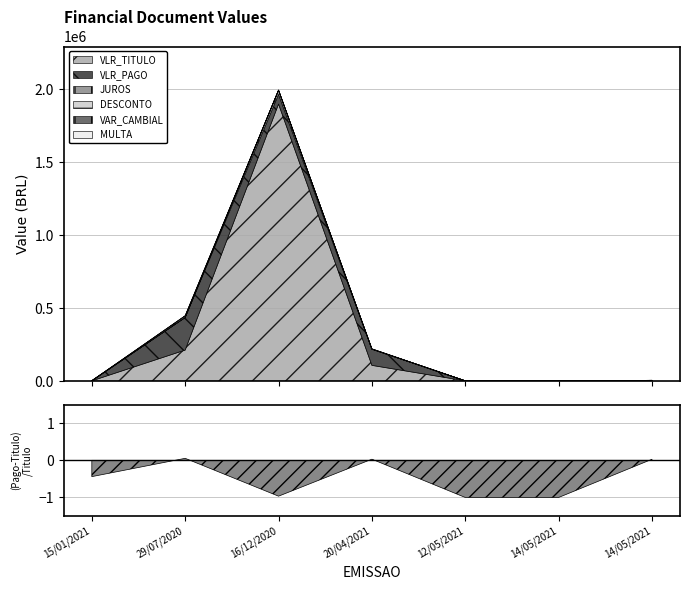

How many values in DESCONTO are above zero?

1